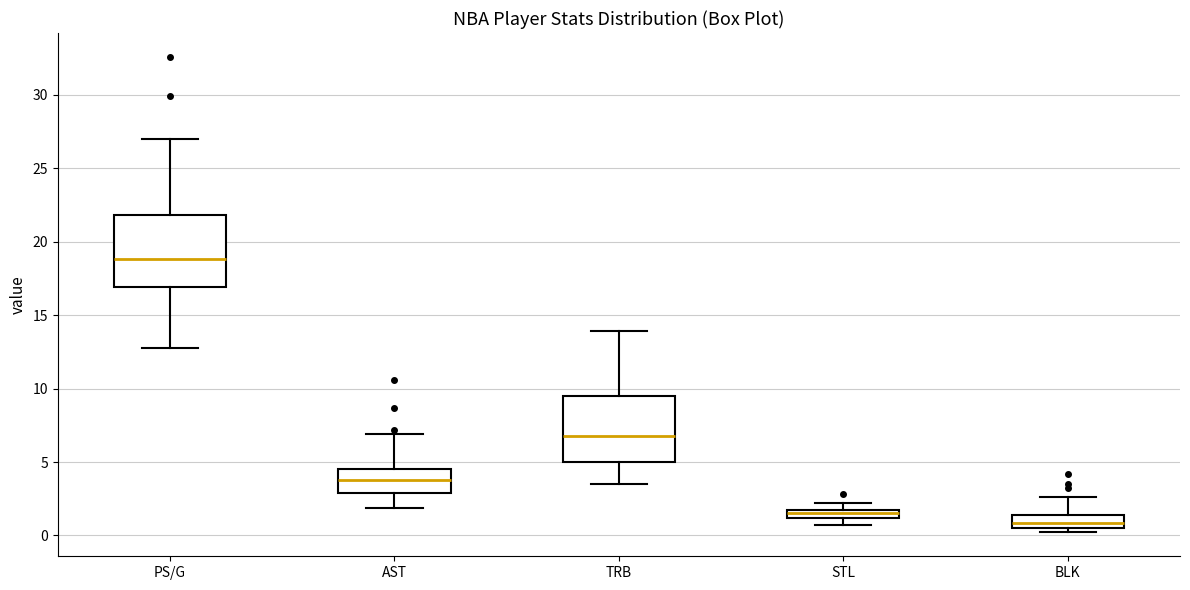

Which box's median line is the lowest?

BLK